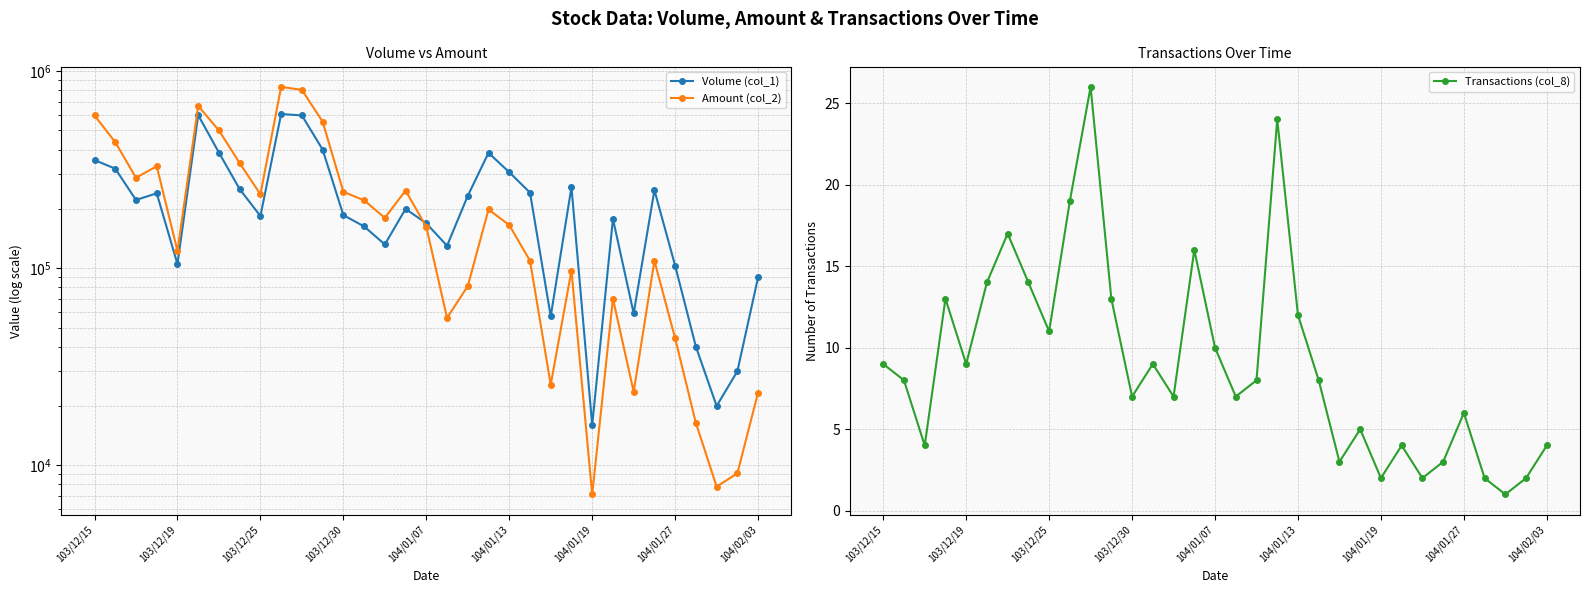

What is the spread (max minus min) of values at 19?

384976